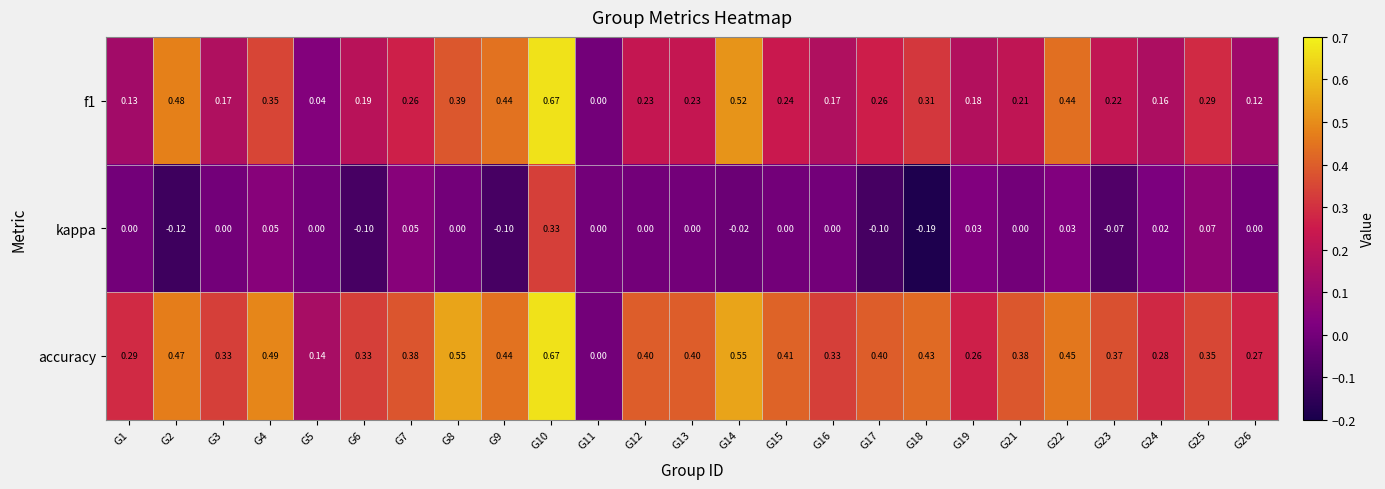

Between G16 and G17, which series saw the biggest shift?

kappa